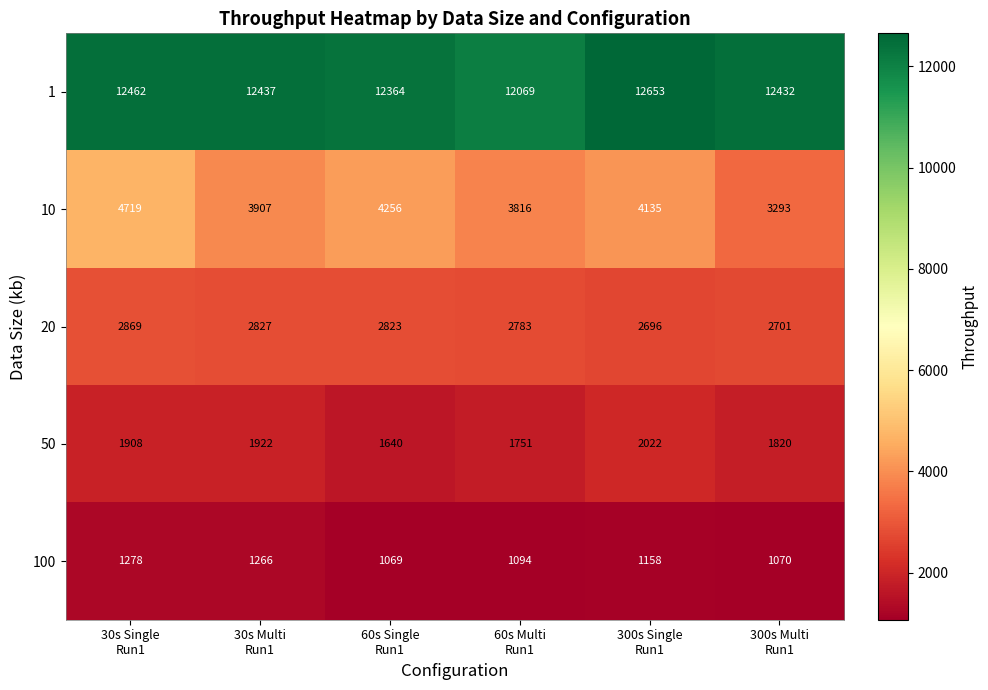

What is the sum of all 1 values?

74417